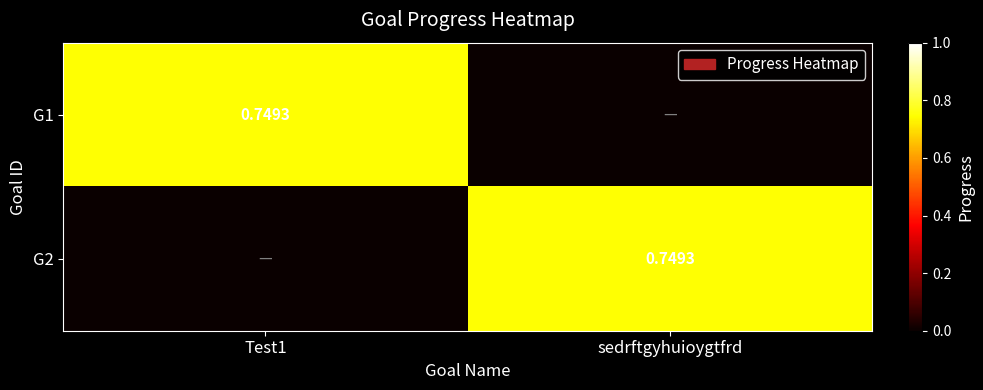

The G1 series shows 0.7 at Test1. True or false?

True